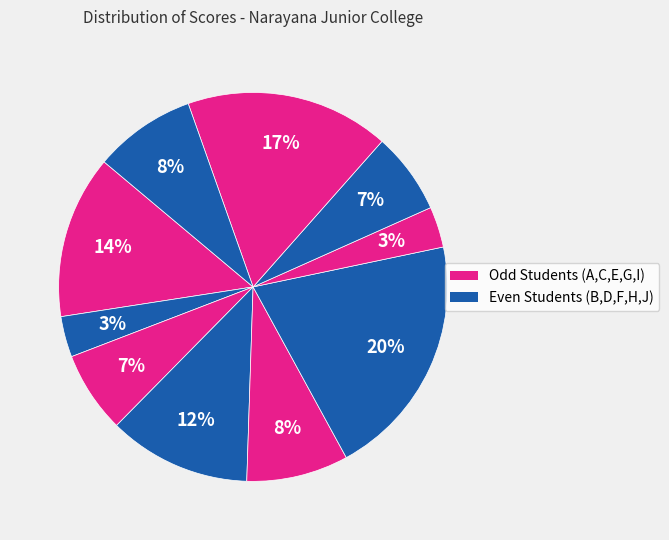

How many segments does this pie chart have?

10